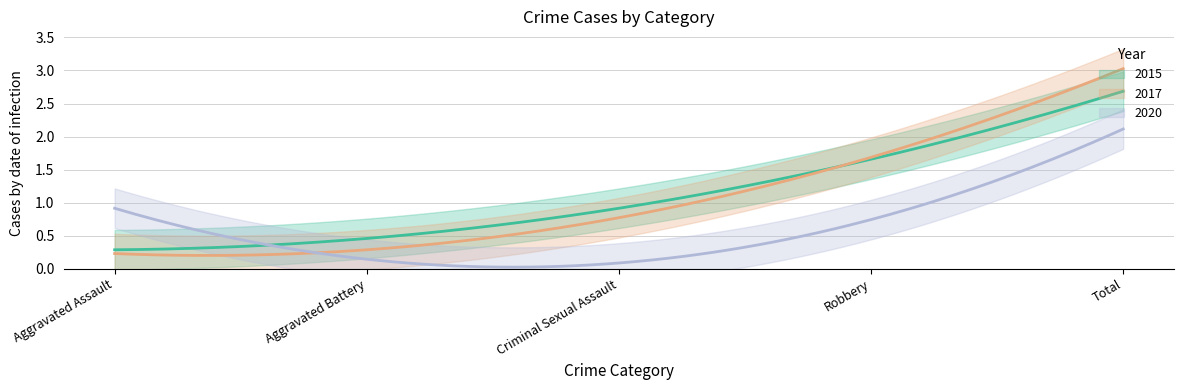

At which label is 2020 closest to 1?

Aggravated Assault